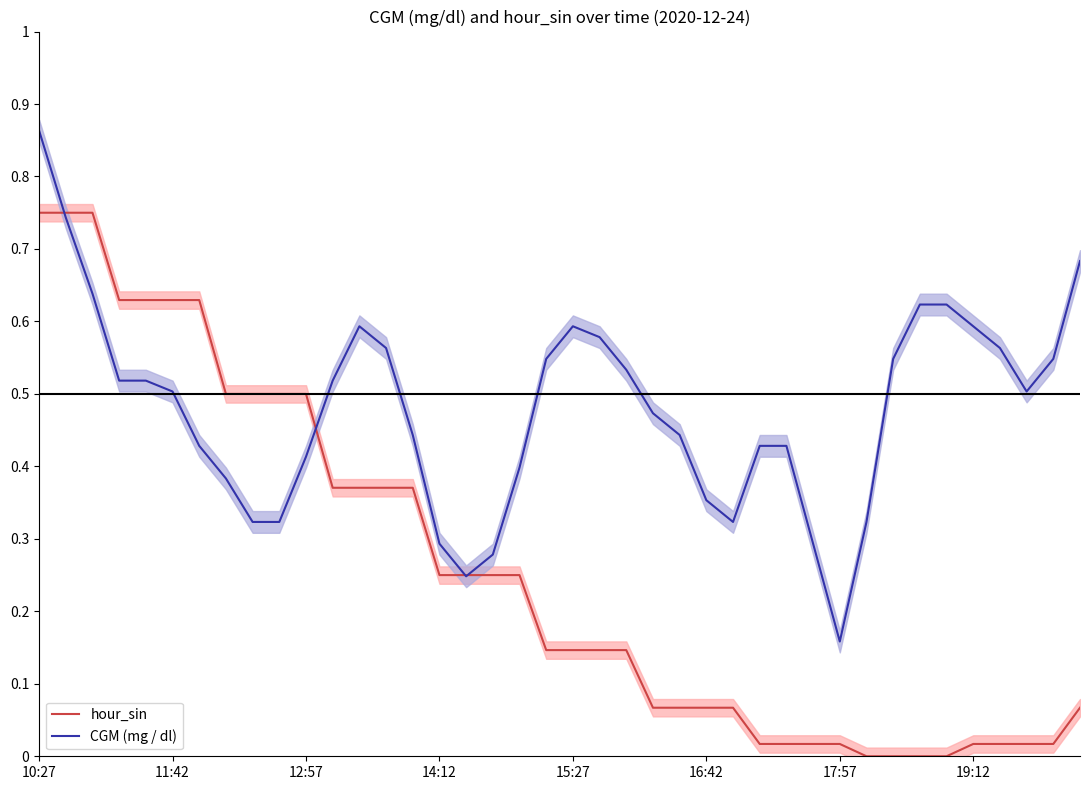

At which category is the sum across all series the highest?

10:27